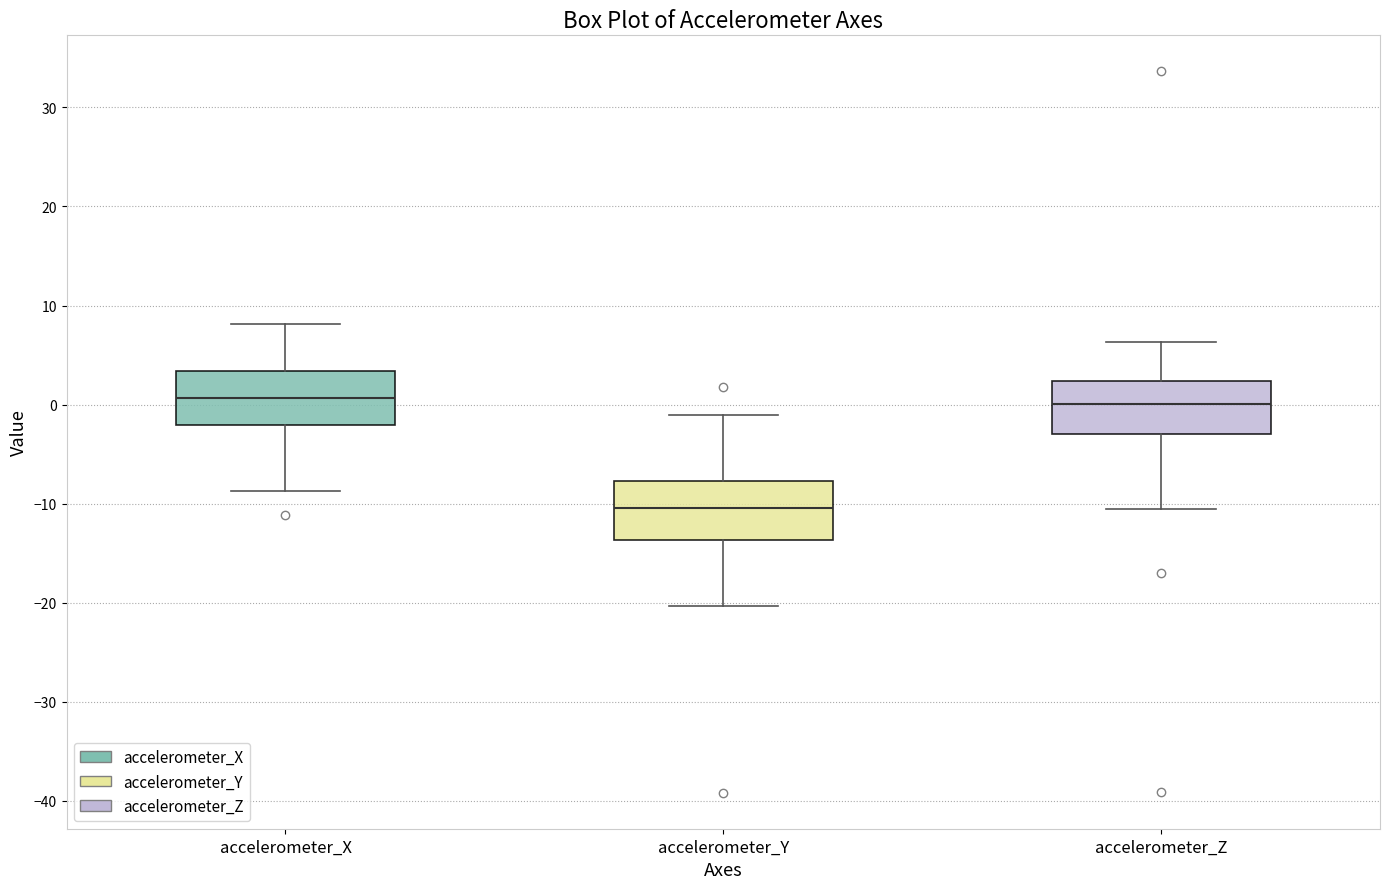

Which box's median line is the lowest?

accelerometer_Y